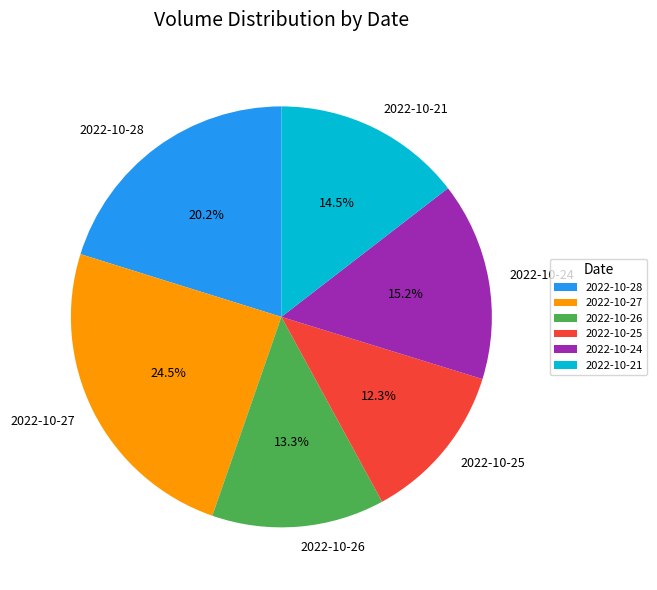

How many segments does this pie chart have?

6